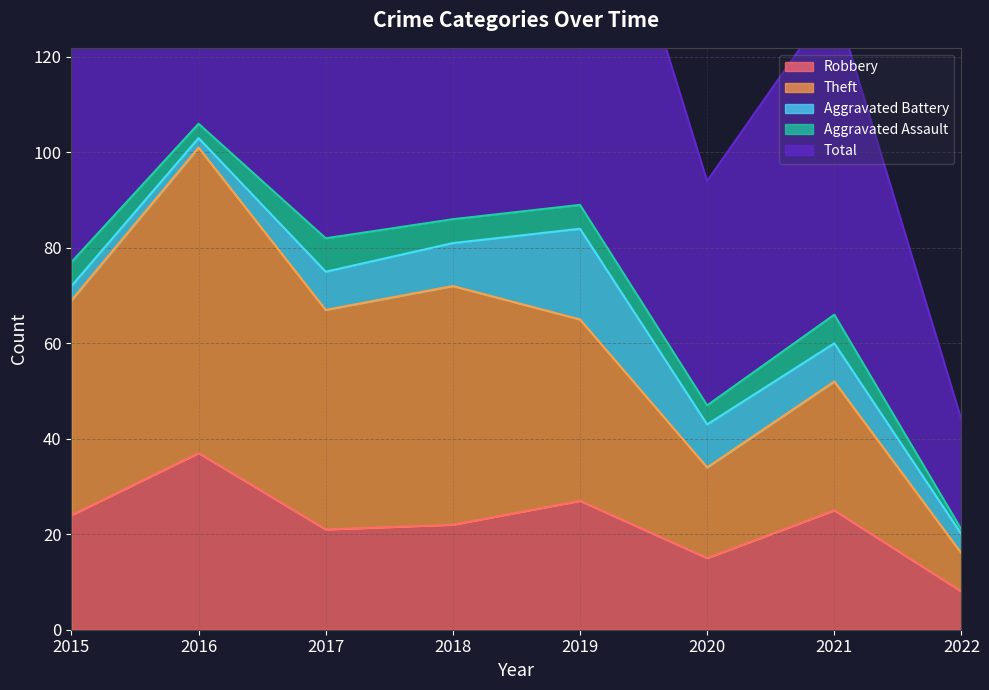

What is the average value of the Total series?

144